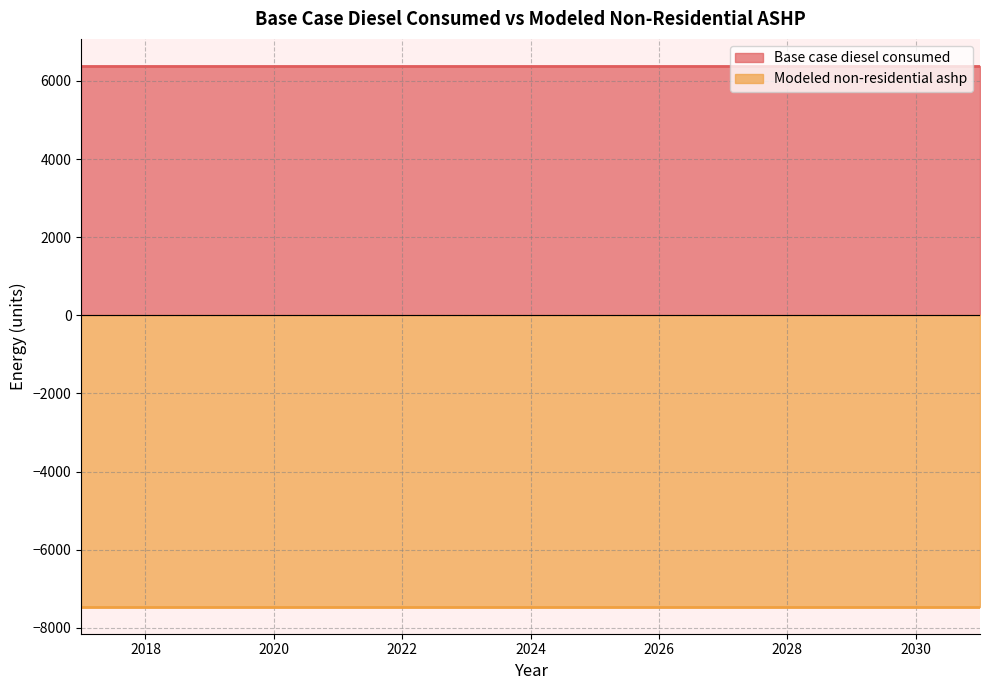

What is the approximate value of Base case diesel consumed at 2018?

6384.5